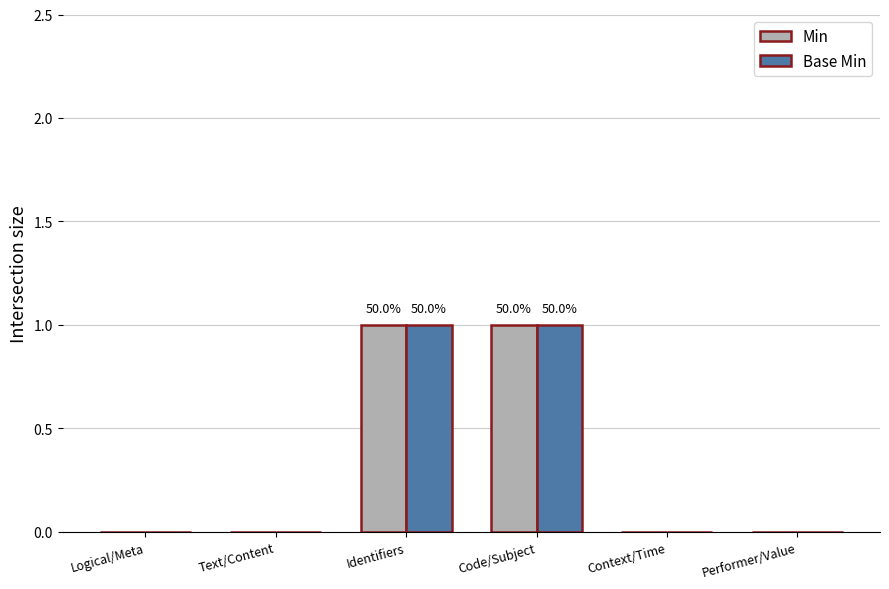

How many series are shown in this chart?

2